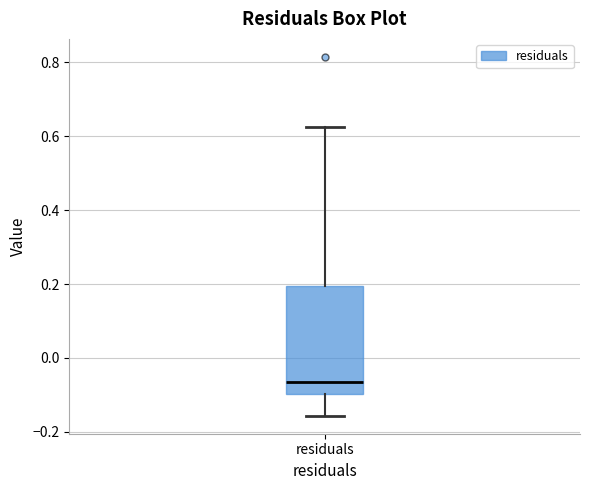

Where does the median line of the box for residuals sit on the y-axis? The values are not printed on the chart, so give them approximately, as read against the axis.

-0.06